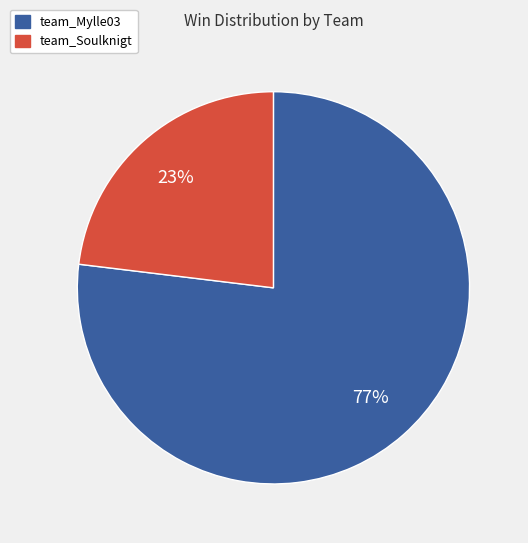

To the nearest percent, what is the difference between the largest and smallest slice percentages?

54%